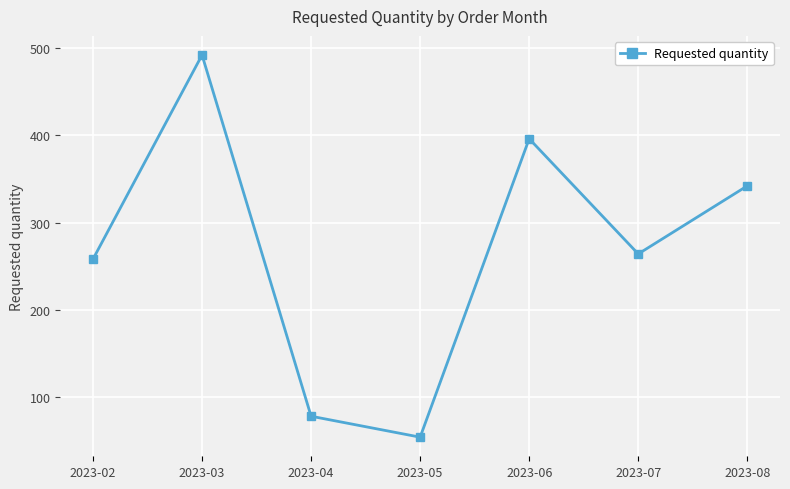

Reading left to right, what are all the values shown in this chart?

2023-02=258	2023-03=492	2023-04=78	2023-05=54	2023-06=396	2023-07=264	2023-08=342